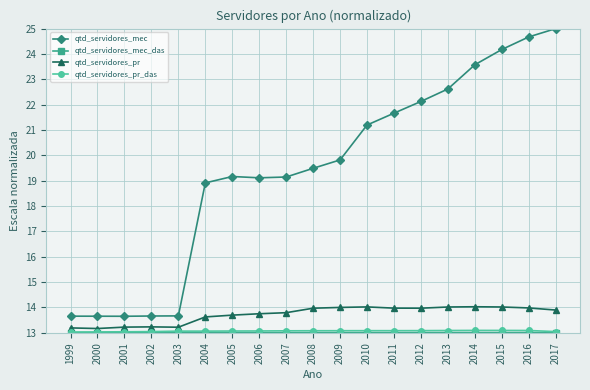

At how many categories does at least one series exceed 18?

14